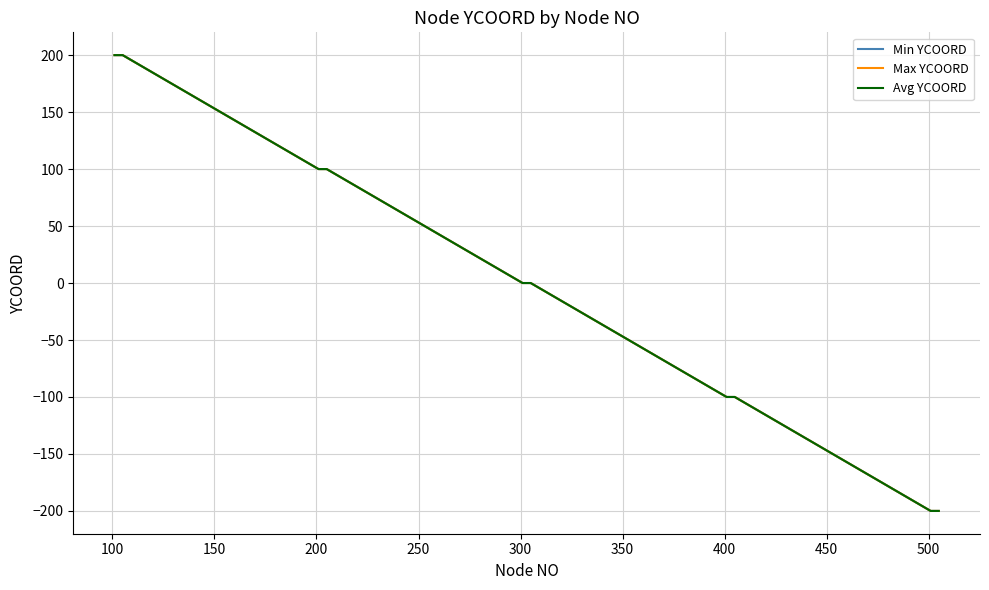

Is this an area chart (filled region under the line)?

No